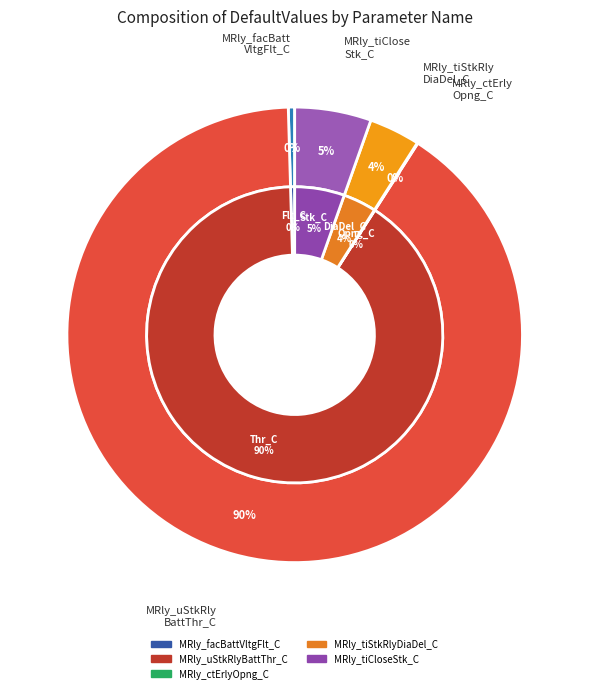

Which has a higher value, MRly_tiCloseStk_C or MRly_ctErlyOpng_C?

MRly_tiCloseStk_C